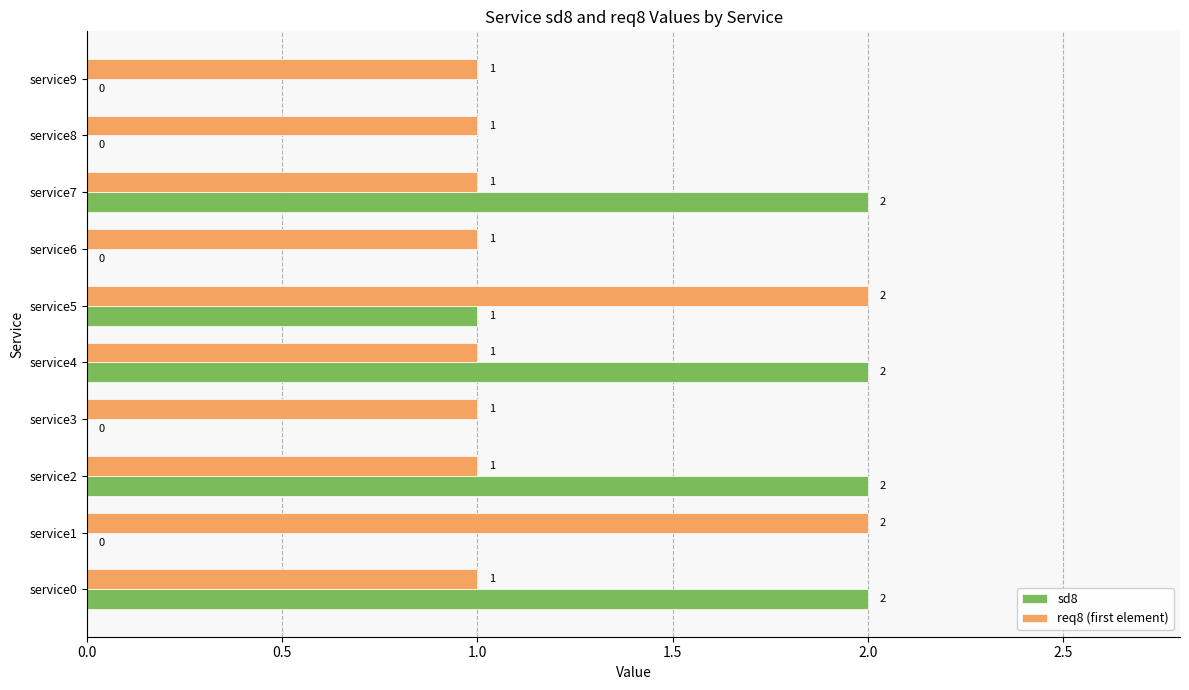

At which label is sd8 closest to 1?

service5